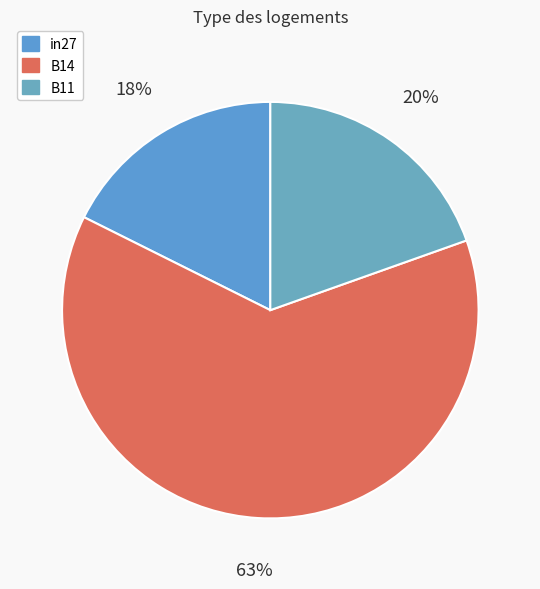

Which category has the biggest portion of the pie?

B14